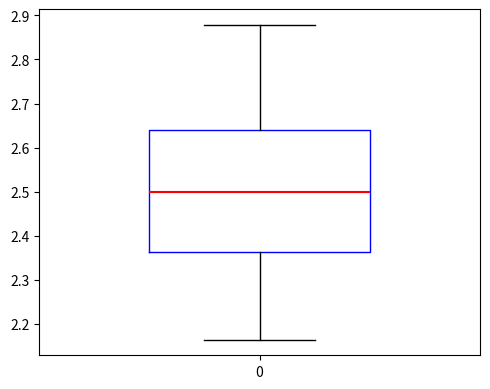

Where is the upper edge of the box at x = 0 on the y-axis? The values are not printed on the chart, so give them approximately, as read against the axis.

2.64